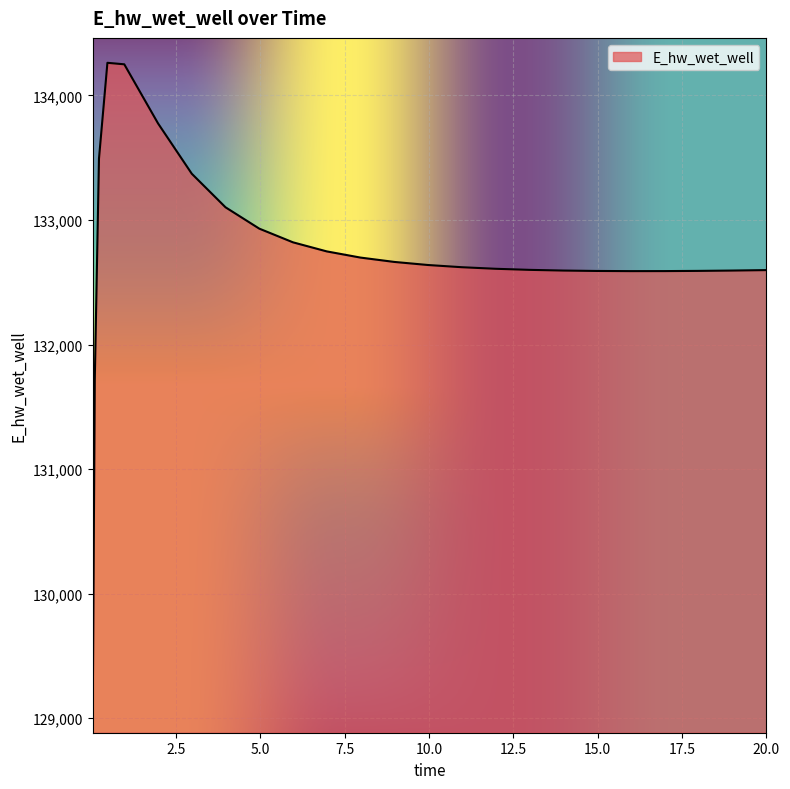

What is the greatest value displayed?

134261.3